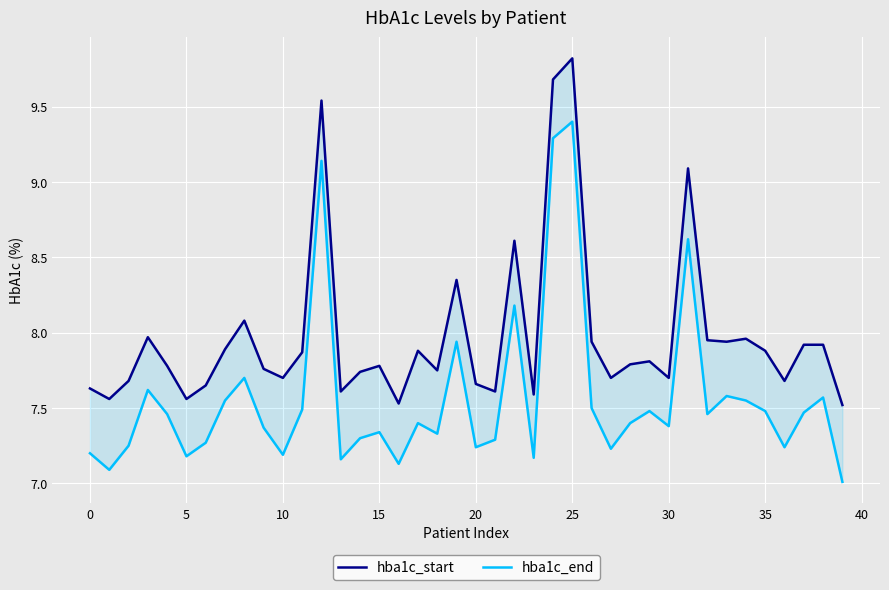

At which category does the chart reach its minimum across all series?

39